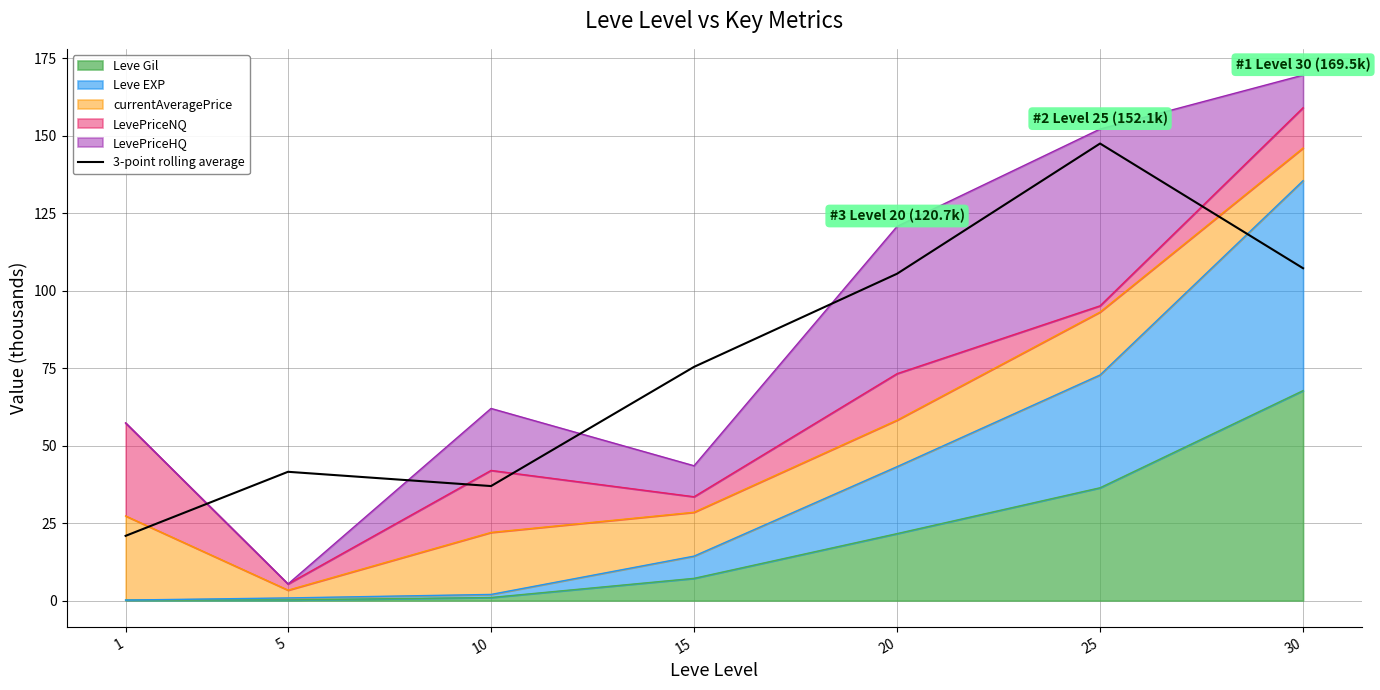

At which label is the value closest to 84?

15